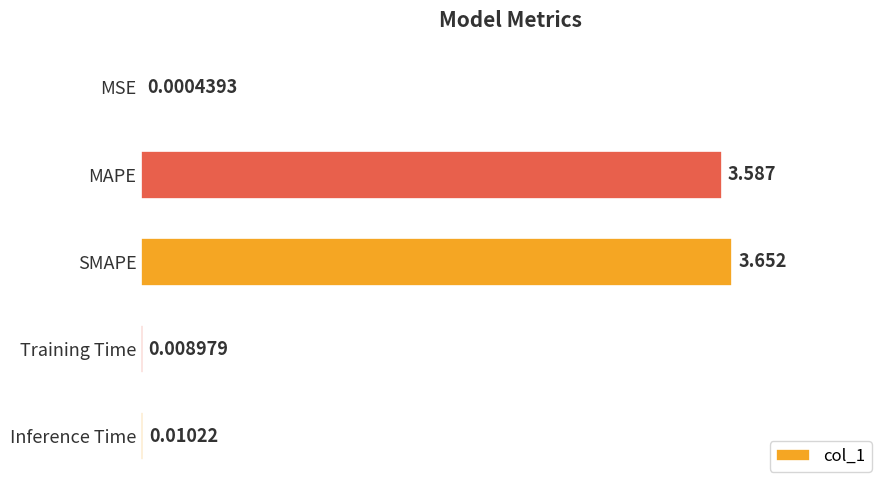

Which label corresponds to the largest value in the chart?

SMAPE